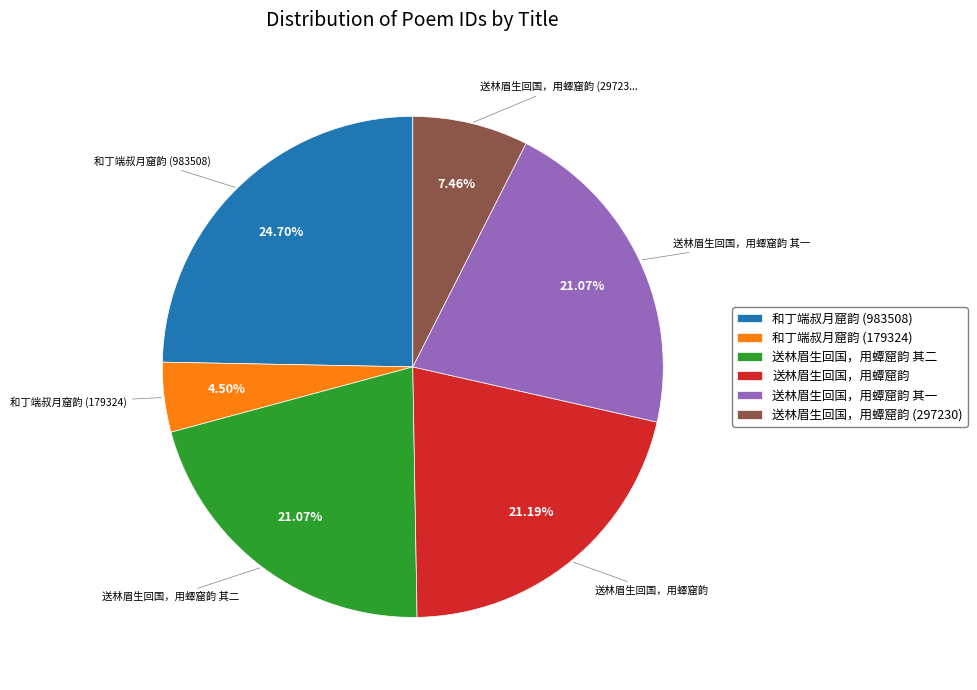

What portion of the pie excludes 和丁端叔月窟韵 (983508)?

75.3%